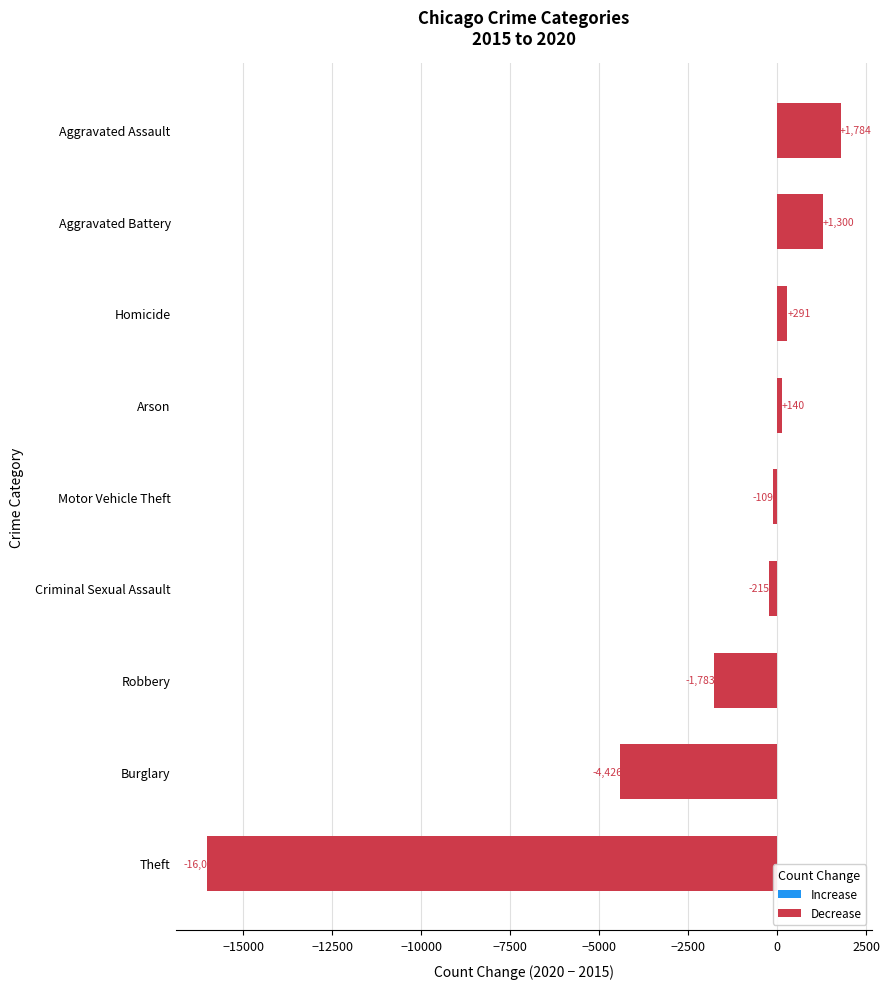

Where is the data nearest to the value -7117?

Burglary